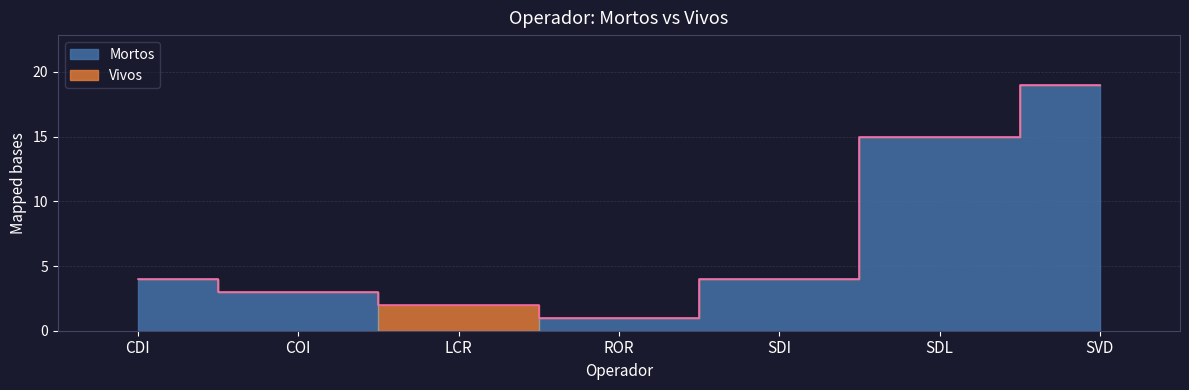

Where is the first local minimum?

LCR